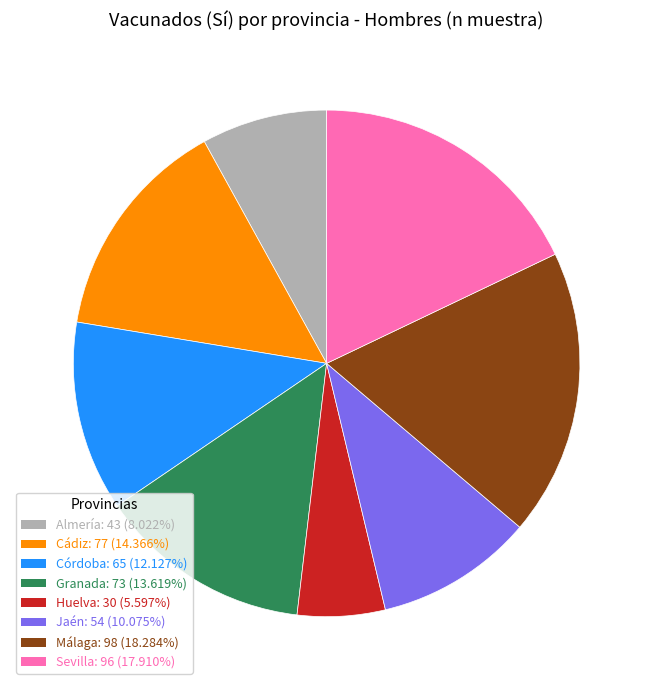

Is it true that Jaén is 10% of the pie?

True